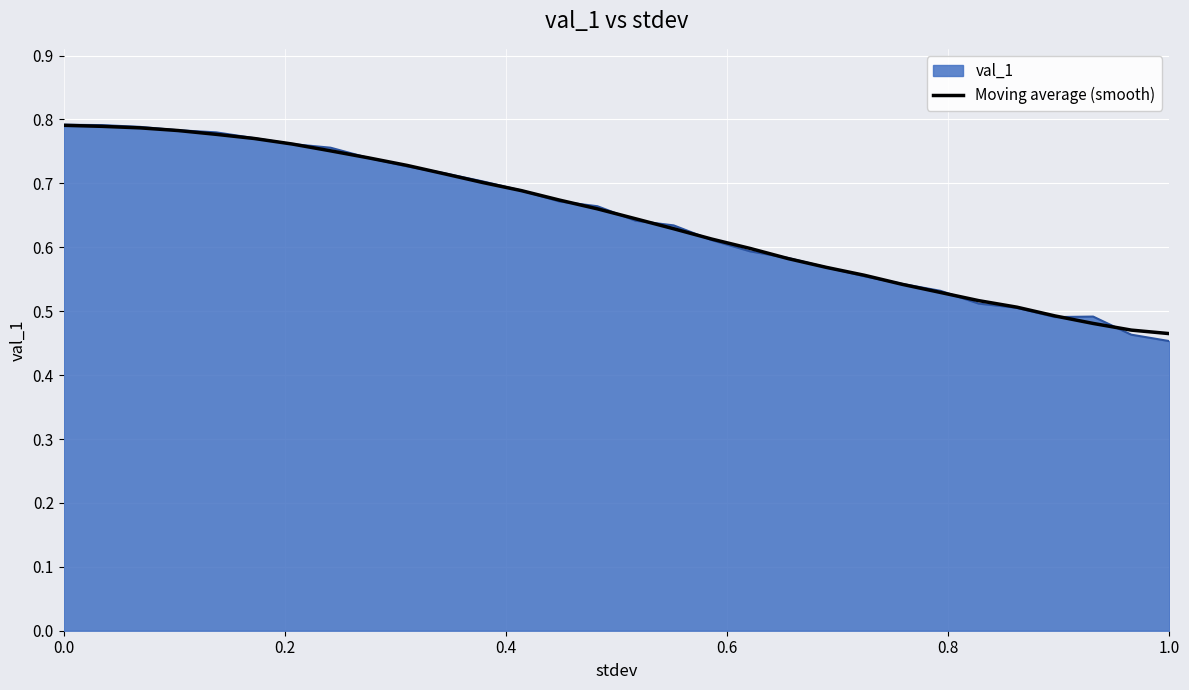

What is the maximum value shown in the chart?

0.8